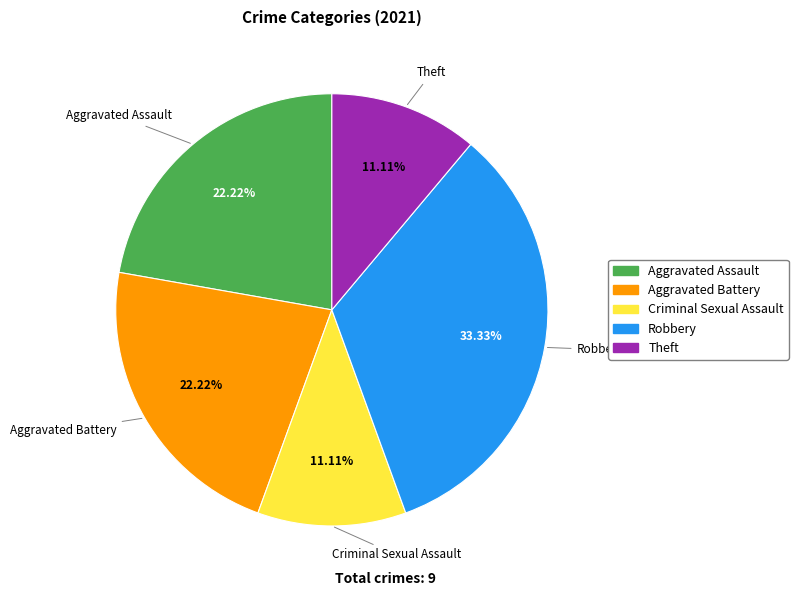

Which category has the biggest portion of the pie?

Robbery